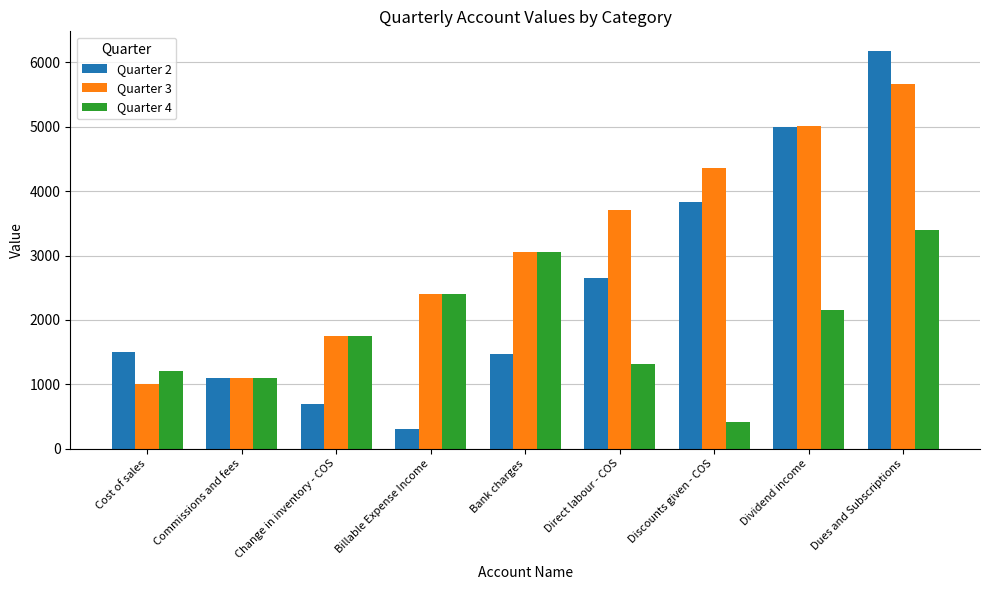

At which category is the sum across all series the highest?

Dues and Subscriptions